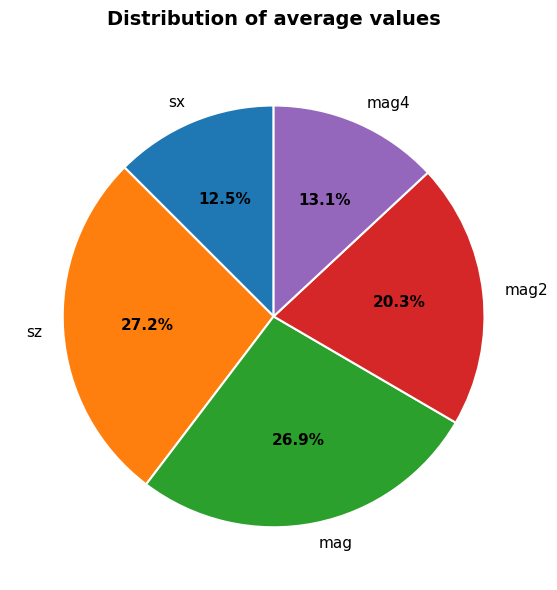

How many segments does this pie chart have?

5